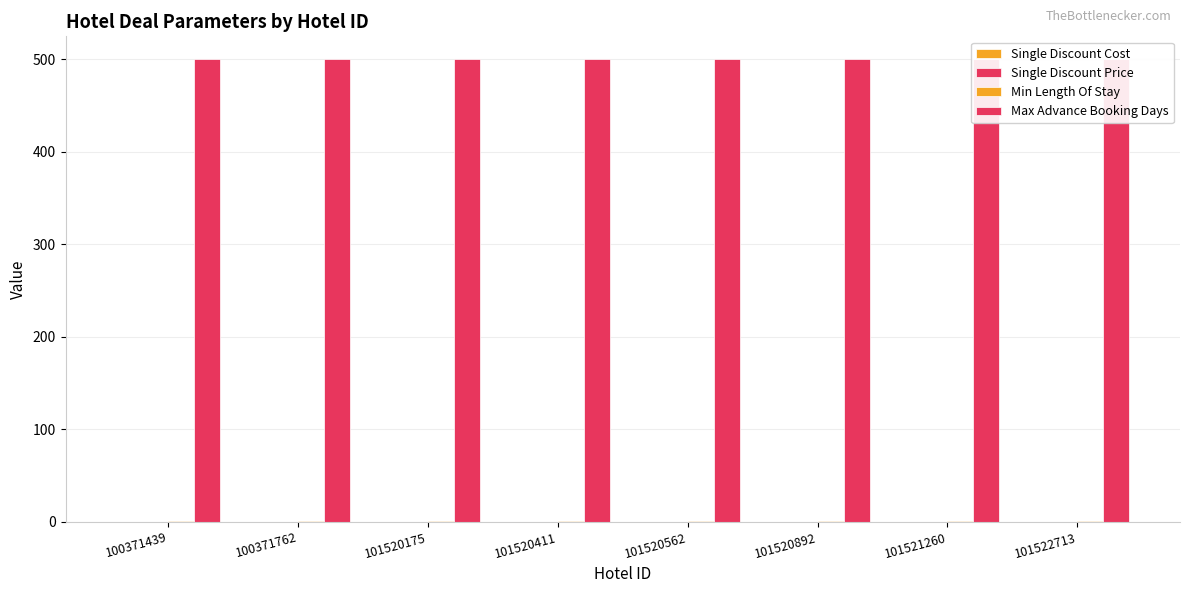

Reading left to right, extract all data points from this chart.

Single Discount Cost: 0.1	0.1	0.1	0.1	0.1	0.1	0.1	0.1
Single Discount Price: 0.1	0.1	0.1	0.1	0.1	0.1	0.1	0.1
Min Length Of Stay: 1.0	1.0	1.0	1.0	1.0	1.0	1.0	1.0
Max Advance Booking Days: 500.0	500.0	500.0	500.0	500.0	500.0	500.0	500.0